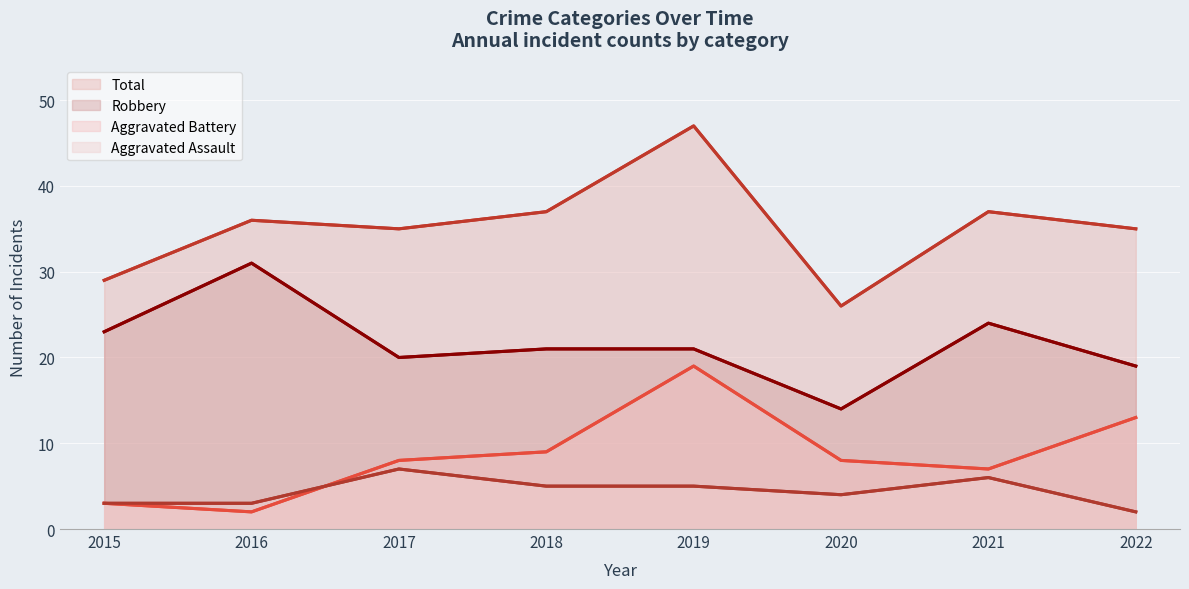

What is the highest value of the Total series?

47